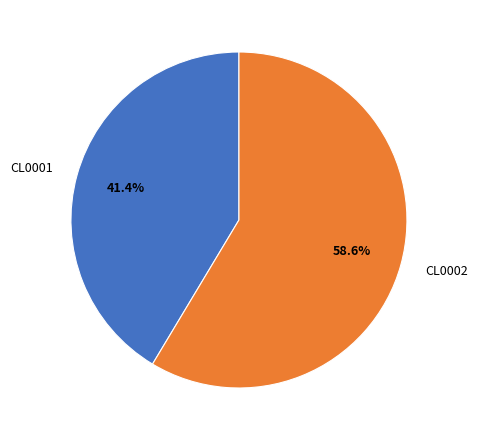

Which slice is the smallest?

CL0001